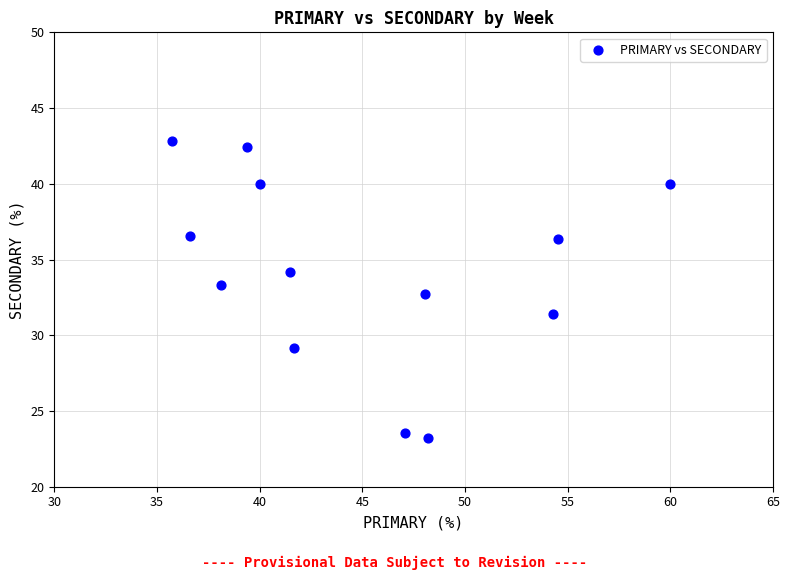

What is the range of Y values (max minus min)?

19.6